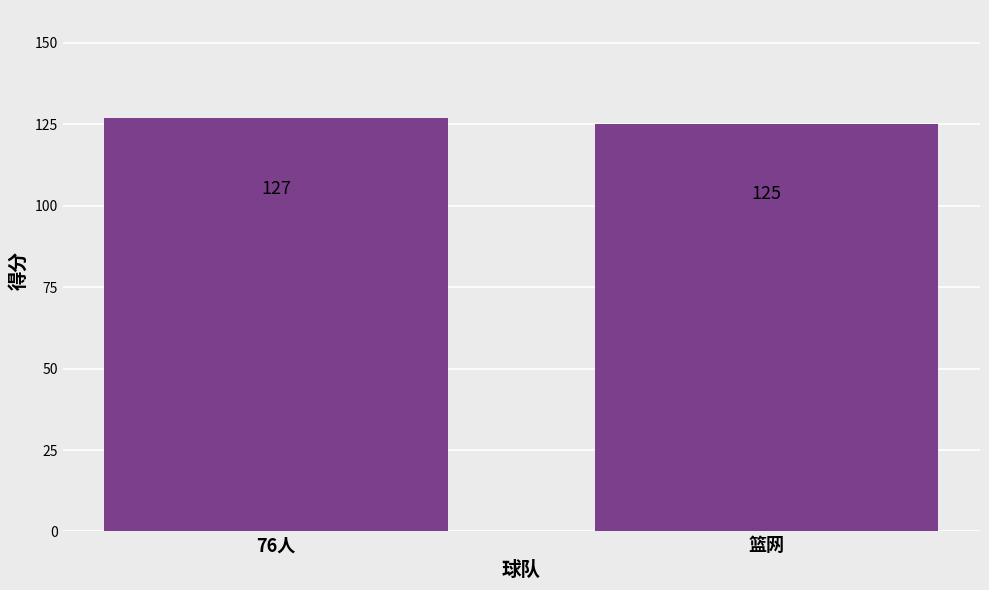

Reading left to right, what are all the values shown in this chart?

127	125